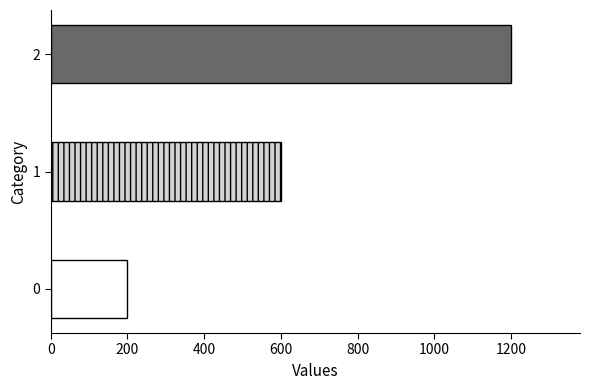

How many values are between 200 and 1200?

3